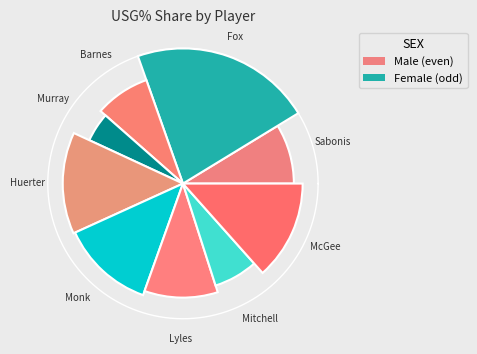

Between Harrison Barnes and Domantas Sabonis, which is larger?

Domantas Sabonis